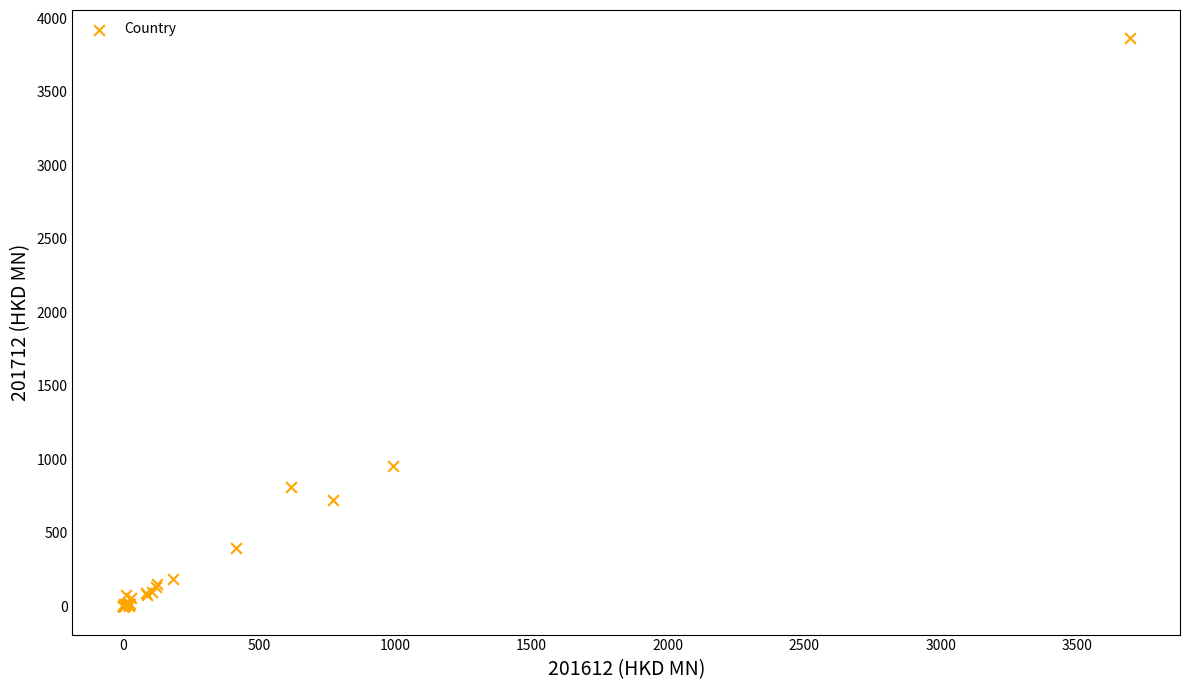

What Y value in the scatter plot is closest to 1931?

952.8